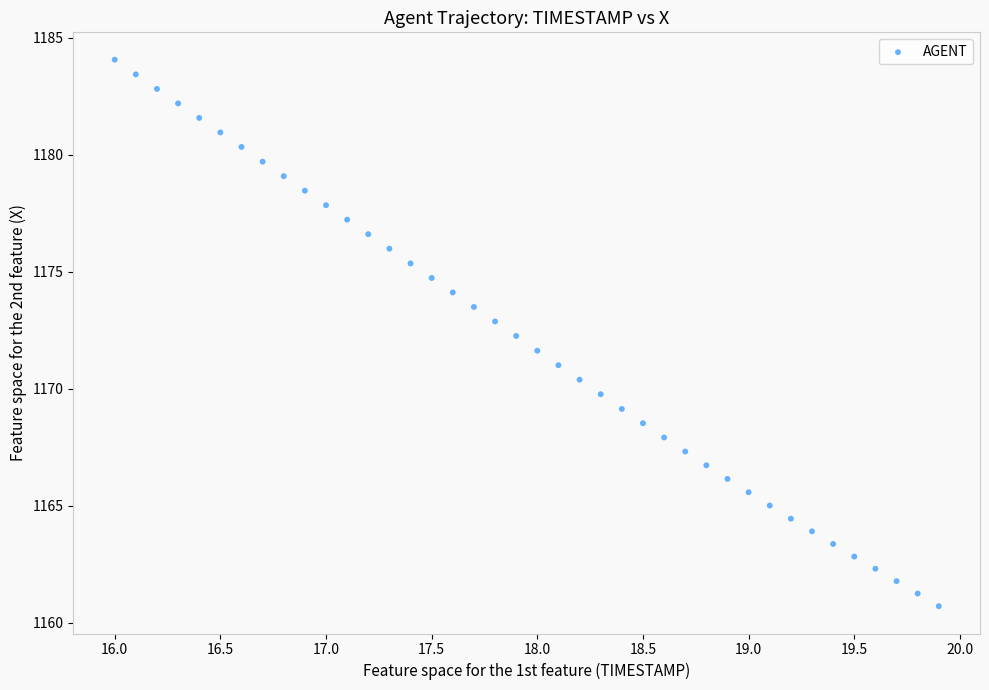

What is the range of Y values (max minus min)?

23.4